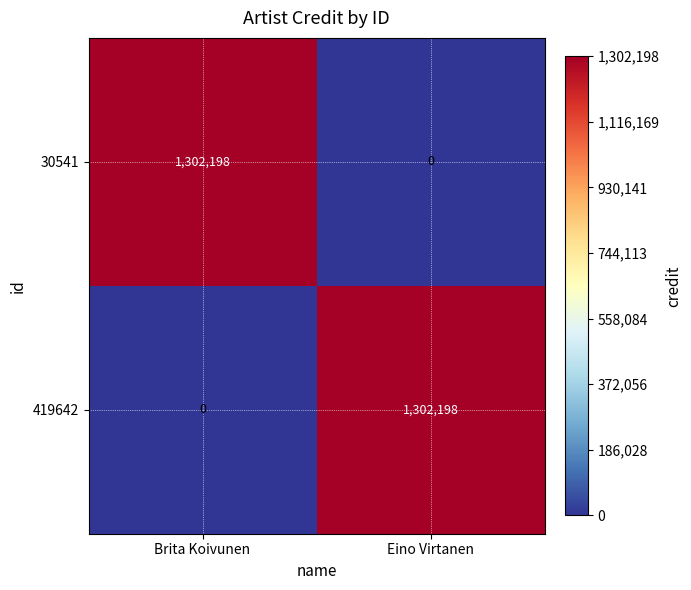

True or false: 419642 has a value of 1718715 at Eino Virtanen.

False